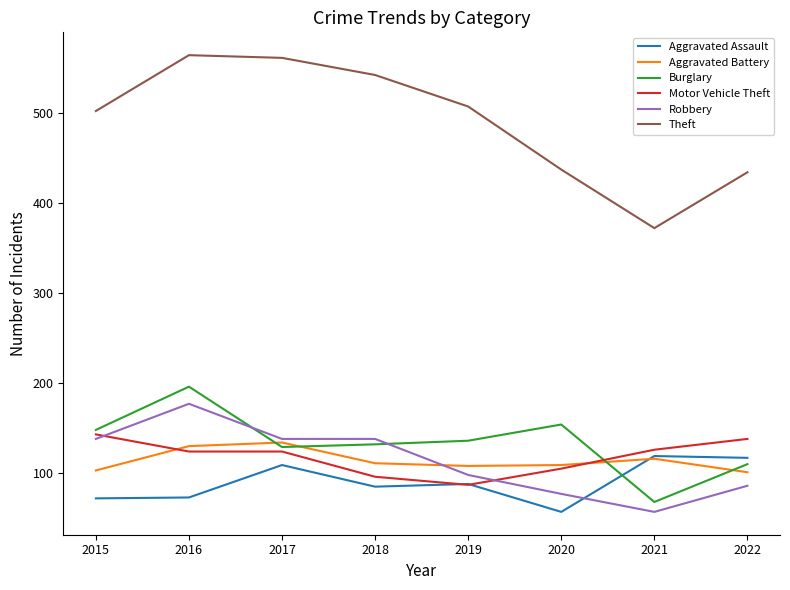

What are all the series names shown in the legend?

Aggravated Assault, Aggravated Battery, Burglary, Motor Vehicle Theft, Robbery, Theft